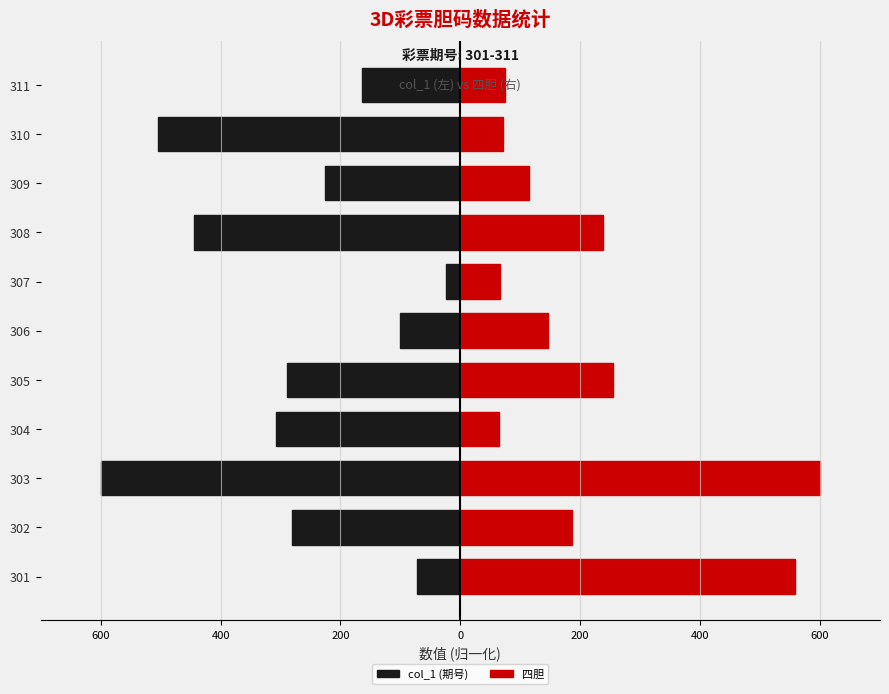

How many distinct data groups are displayed?

2